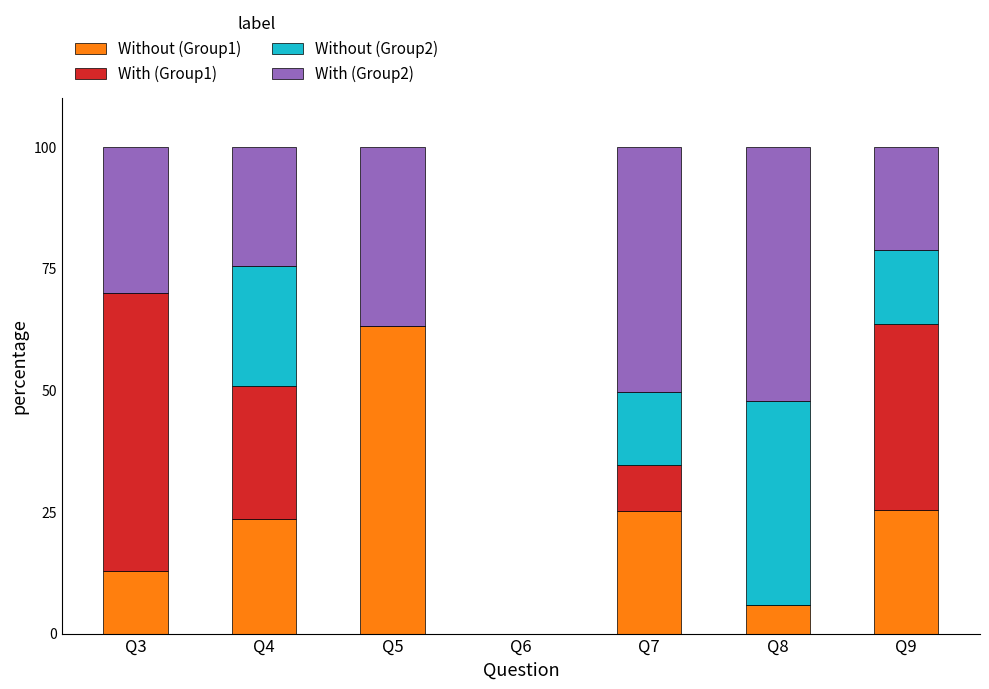

What is the sum of the Without (Group1) values at Q6 and Q3?

12.8